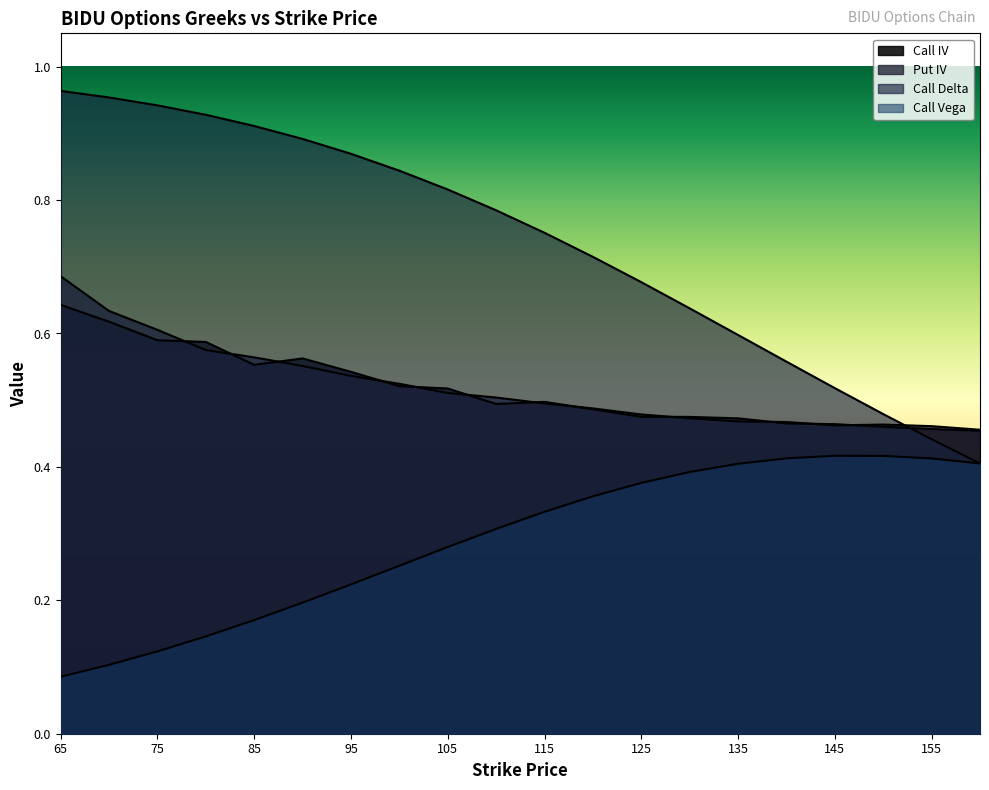

How many lines are shown in the chart?

4